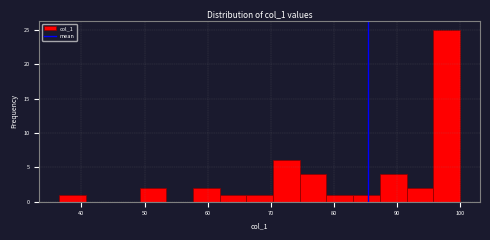

Which range on the x-axis has the tallest bar?

96 to 100